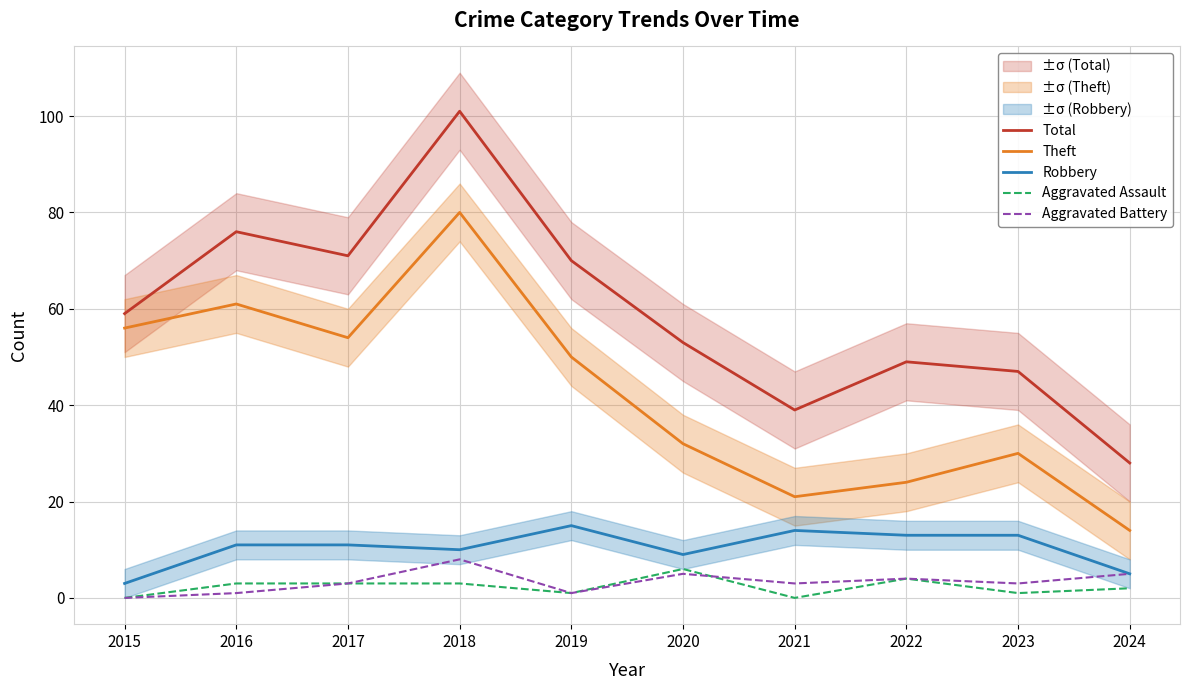

Reading left to right, transcribe all the data shown in this chart.

Total: 59	76	71	101	70	53	39	49	47	28
Theft: 56	61	54	80	50	32	21	24	30	14
Robbery: 3	11	11	10	15	9	14	13	13	5
Aggravated Assault: 0	3	3	3	1	6	0	4	1	2
Aggravated Battery: 0	1	3	8	1	5	3	4	3	5